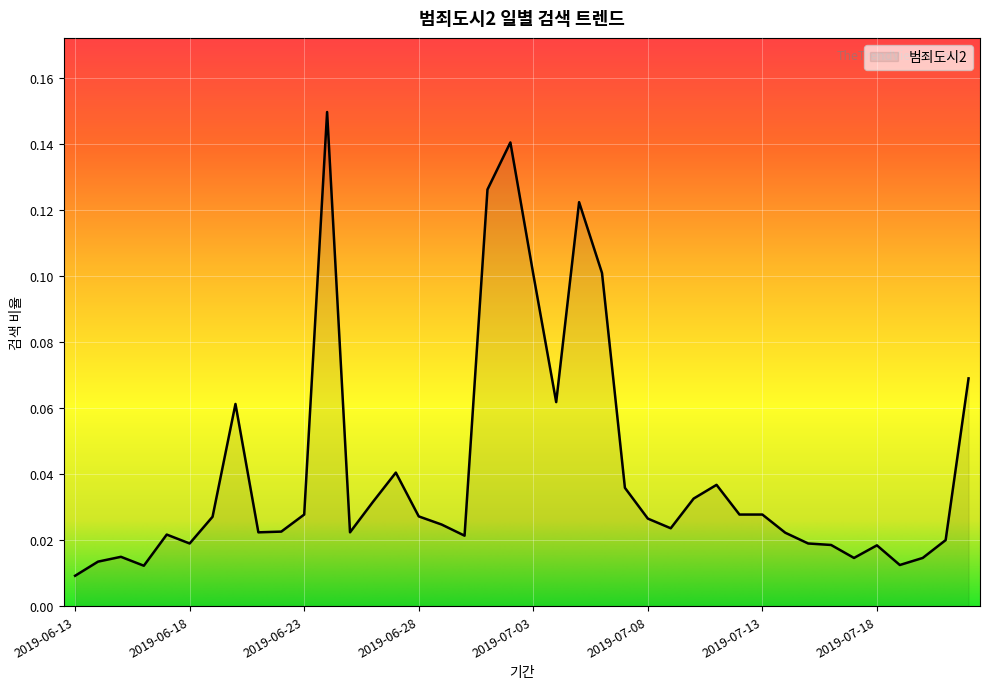

How many lines are shown in the chart?

1